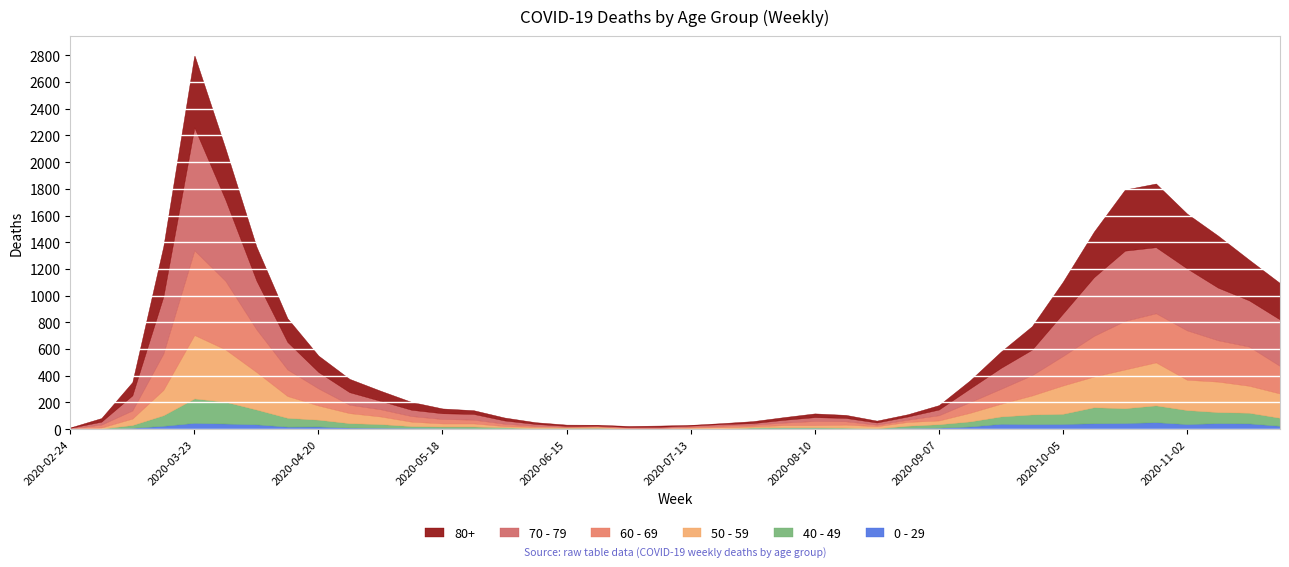

Reading left to right, transcribe all the data shown in this chart.

80+: 2020-02-24=3	2020-03-02=27	2020-03-09=100	2020-03-16=377	2020-03-23=544	2020-03-30=385	2020-04-06=255	2020-04-13=178	2020-04-20=123	2020-04-27=100	2020-05-04=76	2020-05-11=59	2020-05-18=36	2020-05-25=28	2020-06-01=22	2020-06-08=13	2020-06-15=9	2020-06-22=6	2020-06-29=7	2020-07-06=9	2020-07-13=5	2020-07-20=7	2020-07-27=15	2020-08-03=20	2020-08-10=28	2020-08-17=23	2020-08-24=14	2020-08-31=17	2020-09-07=33	2020-09-14=61	2020-09-21=122	2020-09-28=176	2020-10-05=239	2020-10-12=342	2020-10-19=458	2020-10-26=477	2020-11-02=411	2020-11-09=390	2020-11-16=305	2020-11-23=273
70 - 79: 2020-02-24=4	2020-03-02=22	2020-03-09=113	2020-03-16=427	2020-03-23=920	2020-03-30=608	2020-04-06=365	2020-04-13=206	2020-04-20=123	2020-04-27=94	2020-05-04=63	2020-05-11=47	2020-05-18=43	2020-05-25=43	2020-06-01=24	2020-06-08=14	2020-06-15=6	2020-06-22=5	2020-06-29=5	2020-07-06=8	2020-07-13=7	2020-07-20=11	2020-07-27=11	2020-08-03=21	2020-08-10=29	2020-08-17=25	2020-08-24=16	2020-08-31=24	2020-09-07=43	2020-09-14=102	2020-09-21=157	2020-09-28=191	2020-10-05=318	2020-10-12=439	2020-10-19=526	2020-10-26=495	2020-11-02=464	2020-11-09=394	2020-11-16=346	2020-11-23=348
60 - 69: 2020-02-24=2	2020-03-02=22	2020-03-09=61	2020-03-16=272	2020-03-23=634	2020-03-30=514	2020-04-06=320	2020-04-13=199	2020-04-20=128	2020-04-27=63	2020-05-04=54	2020-05-11=42	2020-05-18=33	2020-05-25=28	2020-06-01=18	2020-06-08=8	2020-06-15=3	2020-06-22=3	2020-06-29=6	2020-07-06=3	2020-07-13=8	2020-07-20=12	2020-07-27=13	2020-08-03=19	2020-08-10=31	2020-08-17=25	2020-08-24=12	2020-08-31=17	2020-09-07=39	2020-09-14=80	2020-09-21=112	2020-09-28=152	2020-10-05=221	2020-10-12=305	2020-10-19=364	2020-10-26=368	2020-11-02=370	2020-11-09=310	2020-11-16=294	2020-11-23=206
50 - 59: 2020-02-24=3	2020-03-02=7	2020-03-09=48	2020-03-16=190	2020-03-23=475	2020-03-30=392	2020-04-06=281	2020-04-13=163	2020-04-20=106	2020-04-27=75	2020-05-04=57	2020-05-11=33	2020-05-18=23	2020-05-25=23	2020-06-01=9	2020-06-08=10	2020-06-15=8	2020-06-22=9	2020-06-29=3	2020-07-06=5	2020-07-13=6	2020-07-20=12	2020-07-27=8	2020-08-03=16	2020-08-10=16	2020-08-17=22	2020-08-24=15	2020-08-31=28	2020-09-07=28	2020-09-14=64	2020-09-21=95	2020-09-28=142	2020-10-05=212	2020-10-12=230	2020-10-19=290	2020-10-26=322	2020-11-02=227	2020-11-09=228	2020-11-16=202	2020-11-23=182
40 - 49: 2020-02-24=0	2020-03-02=5	2020-03-09=21	2020-03-16=79	2020-03-23=183	2020-03-30=163	2020-04-06=111	2020-04-13=66	2020-04-20=51	2020-04-27=33	2020-05-04=27	2020-05-11=13	2020-05-18=12	2020-05-25=14	2020-06-01=12	2020-06-08=3	2020-06-15=2	2020-06-22=5	2020-06-29=1	2020-07-06=1	2020-07-13=4	2020-07-20=2	2020-07-27=10	2020-08-03=8	2020-08-10=8	2020-08-17=10	2020-08-24=2	2020-08-31=17	2020-09-07=26	2020-09-14=38	2020-09-21=55	2020-09-28=72	2020-10-05=76	2020-10-12=120	2020-10-19=111	2020-10-26=126	2020-11-02=105	2020-11-09=83	2020-11-16=80	2020-11-23=60
0 - 29: 2020-02-24=1	2020-03-02=0	2020-03-09=10	2020-03-16=25	2020-03-23=47	2020-03-30=42	2020-04-06=36	2020-04-13=19	2020-04-20=20	2020-04-27=12	2020-05-04=11	2020-05-11=10	2020-05-18=8	2020-05-25=6	2020-06-01=2	2020-06-08=4	2020-06-15=6	2020-06-22=5	2020-06-29=2	2020-07-06=1	2020-07-13=2	2020-07-20=1	2020-07-27=3	2020-08-03=6	2020-08-10=6	2020-08-17=2	2020-08-24=5	2020-08-31=9	2020-09-07=11	2020-09-14=20	2020-09-21=40	2020-09-28=38	2020-10-05=39	2020-10-12=44	2020-10-19=46	2020-10-26=52	2020-11-02=38	2020-11-09=45	2020-11-16=43	2020-11-23=25